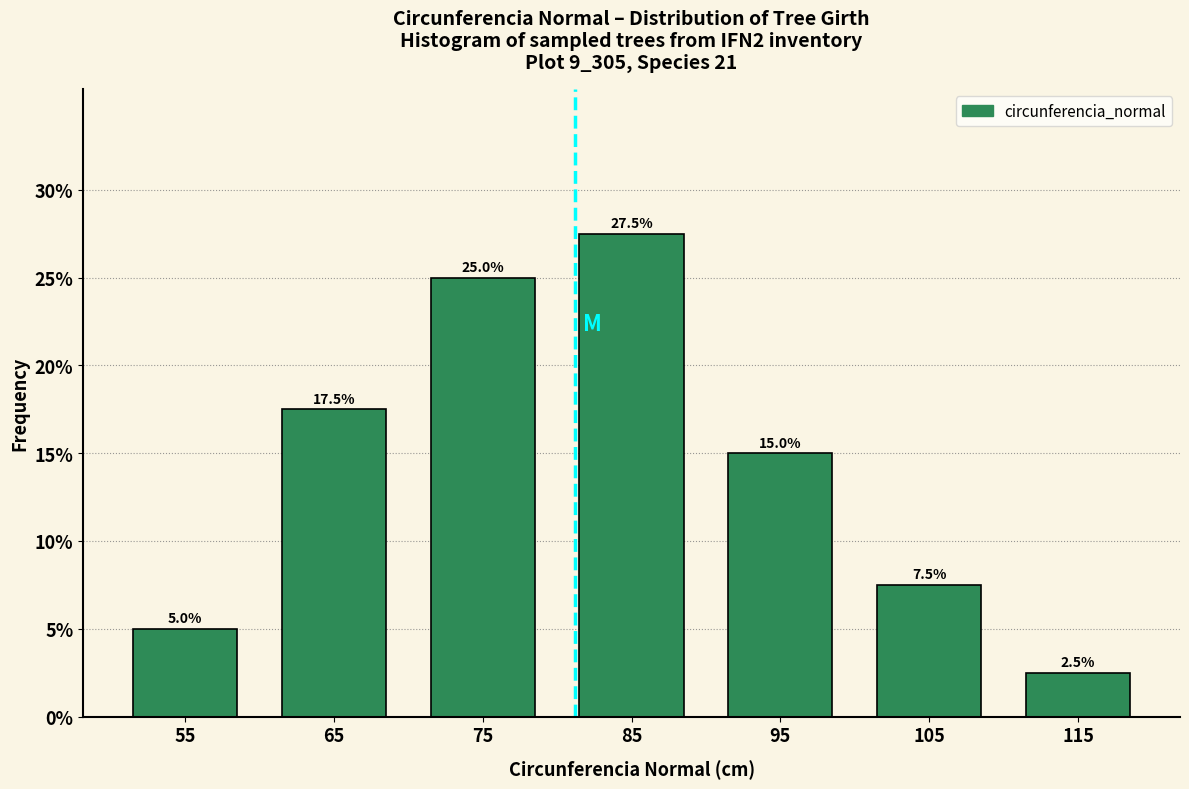

Reading left to right, list every bar in this chart as the range it spans on the x-axis followed by its height.

50 to 60: 5.0
60 to 70: 17.5
70 to 80: 25.0
80 to 90: 27.5
90 to 100: 15.0
100 to 110: 7.5
110 to 120: 2.5